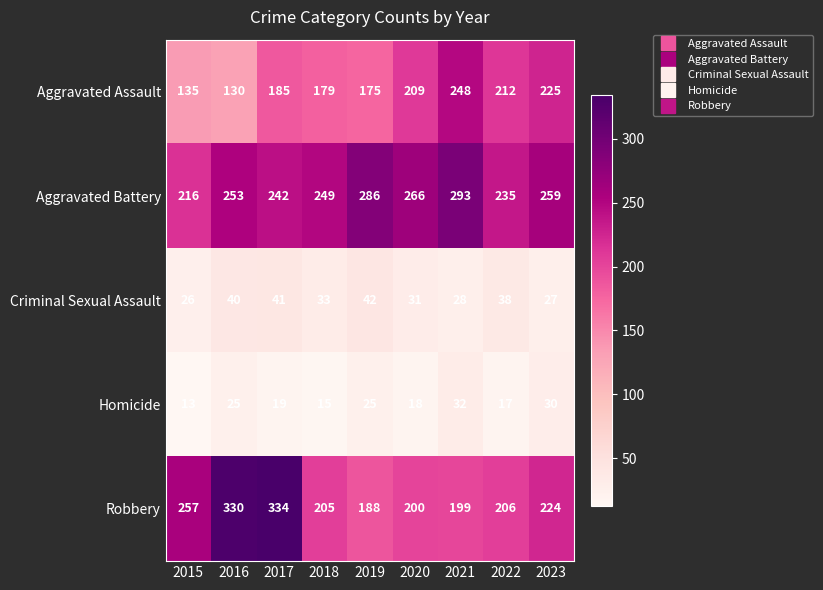

Which label corresponds to the smallest value in the chart?

2015